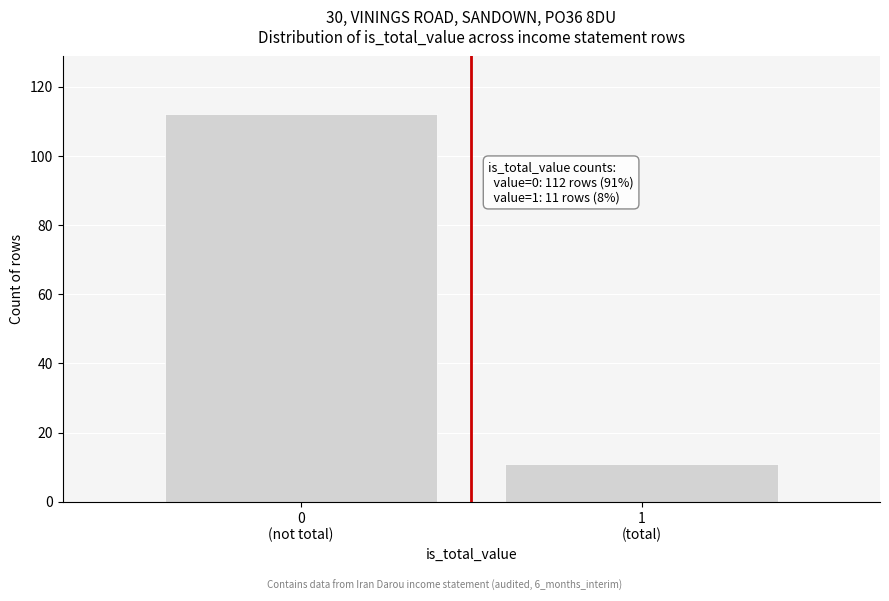

Reading left to right, extract all data points from this chart.

112	11